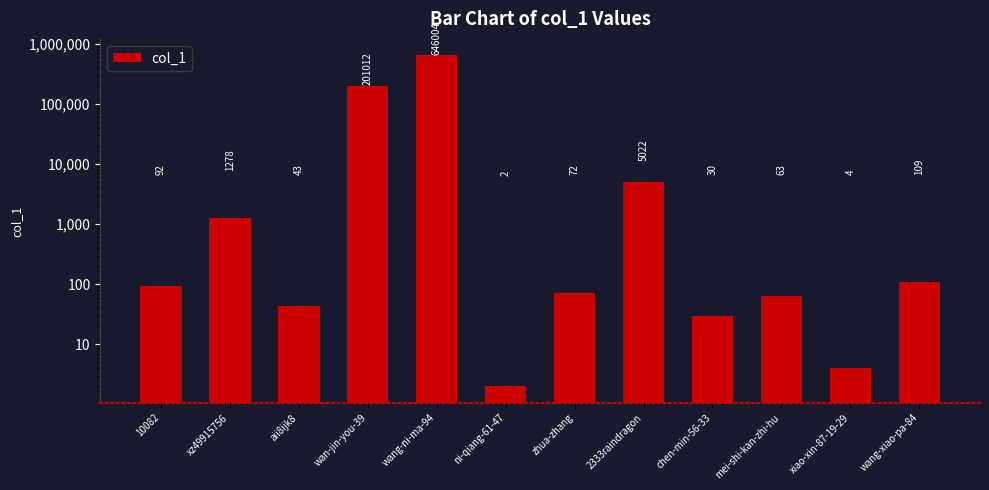

Reading right to left, list all the values displayed in this chart.

109	4	63	30	5022	72	2	646004	201012	43	1278	92